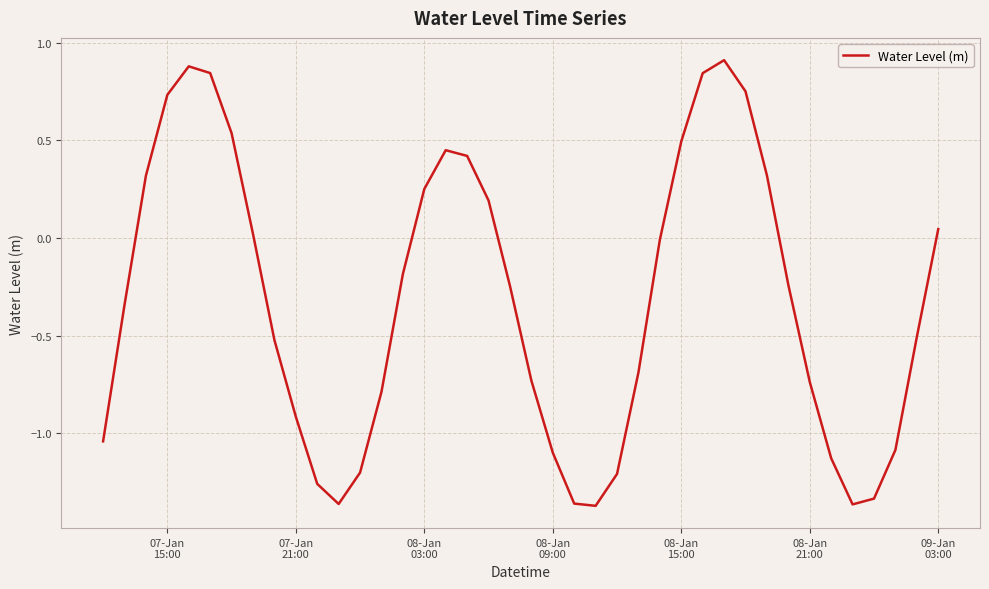

What is the maximum value shown in the chart?

0.9